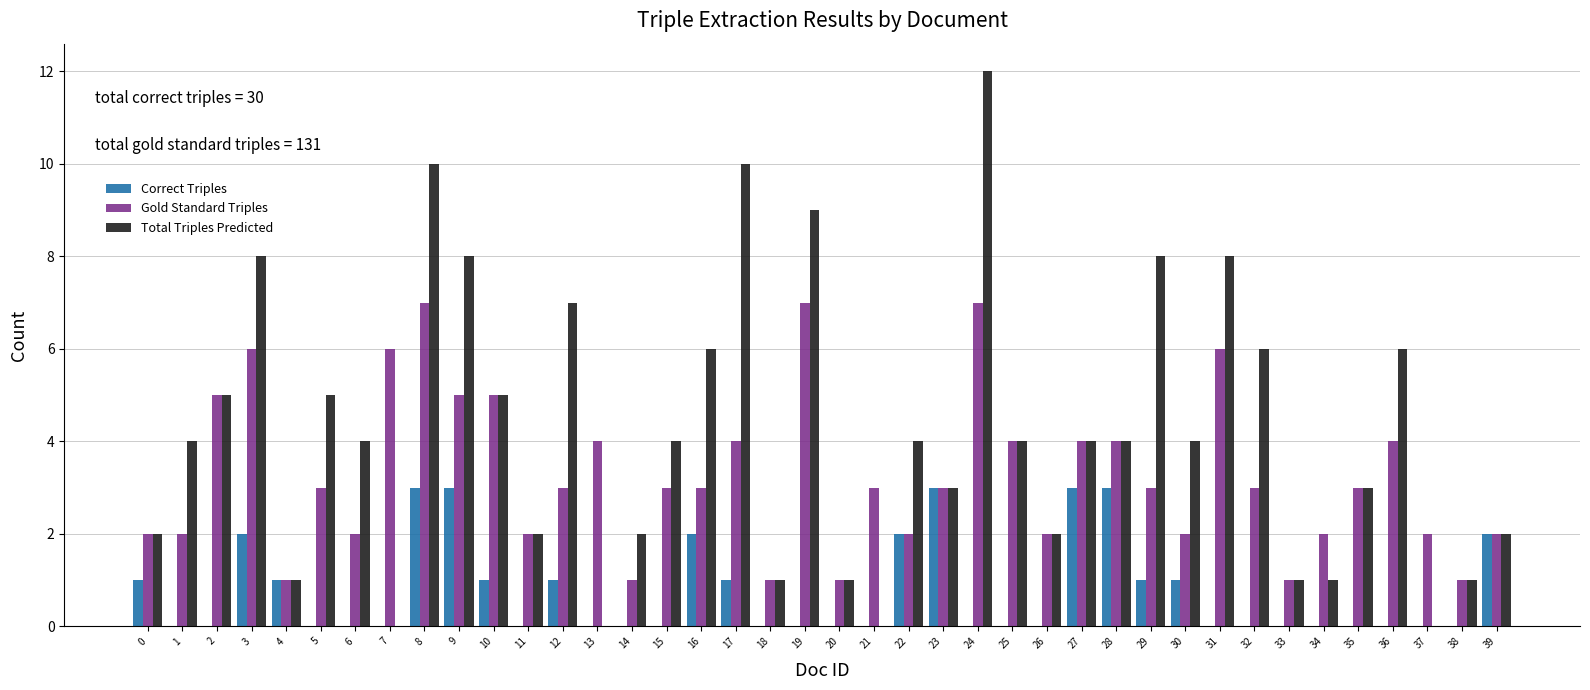

Which series has the largest total across all categories?

Total Triples Predicted